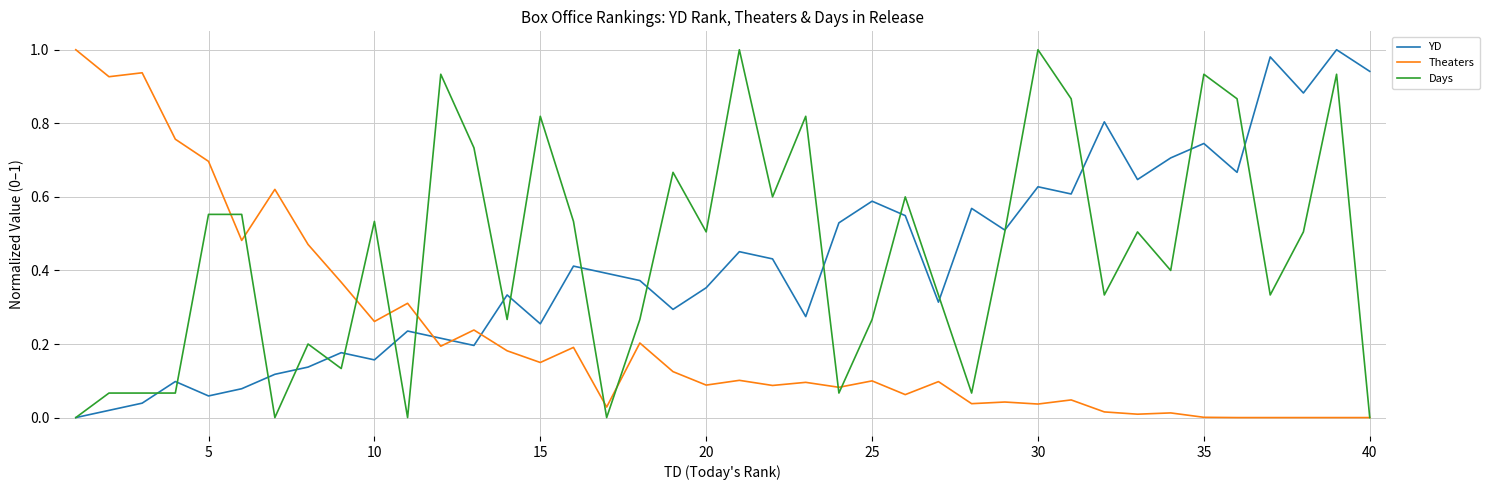

True or false: YD has more than 1 points higher than both neighbors.

True